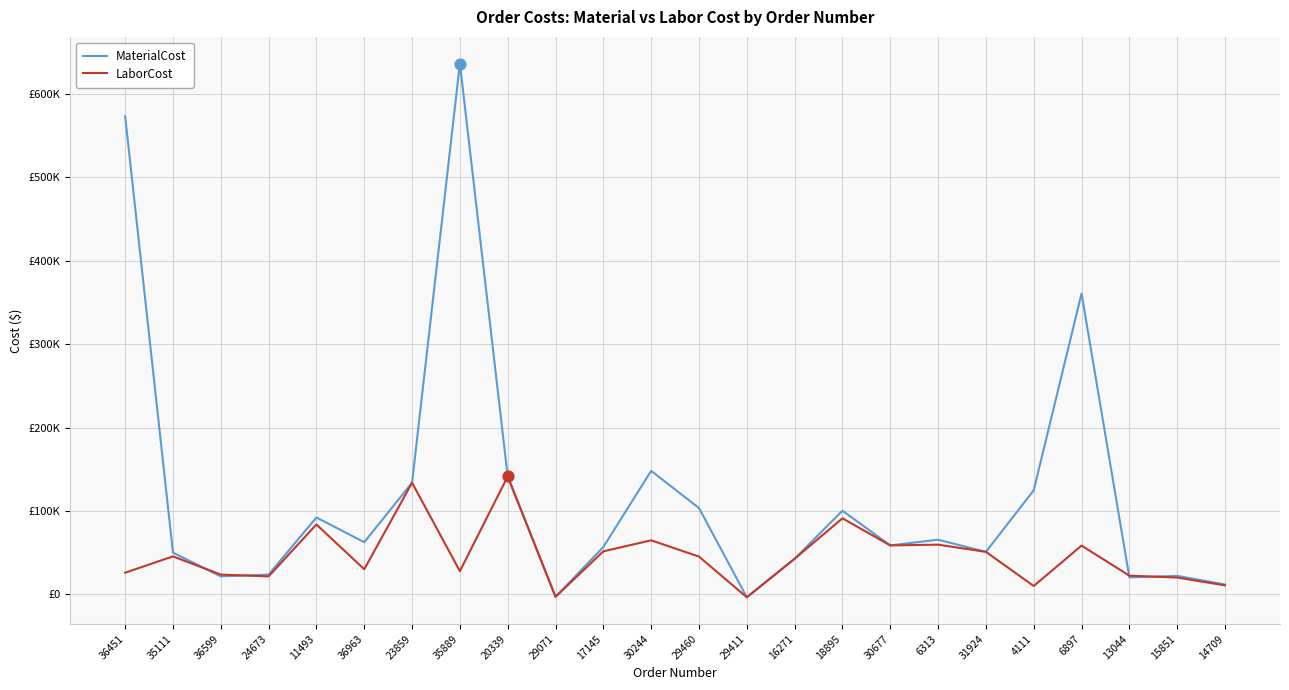

Which series has the largest total across all categories?

MaterialCost